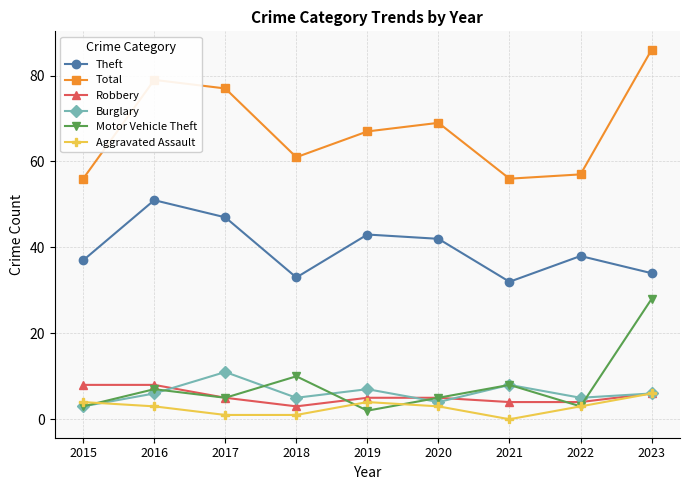

Does the chart have visible grid lines?

Yes